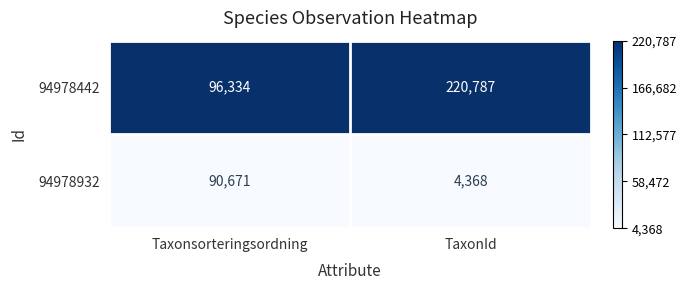

Reading right to left, transcribe all the data shown in this chart.

94978442: 220787	96334
94978932: 4368	90671